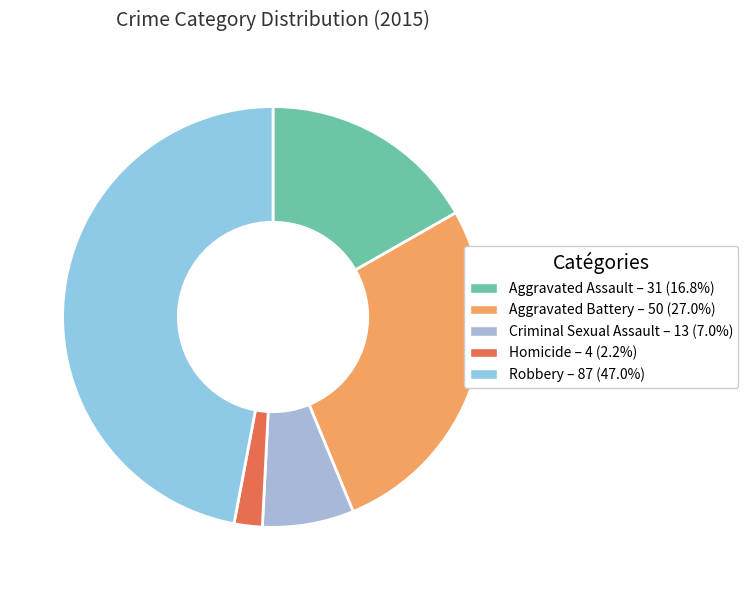

To the nearest percent, what portion does Aggravated Assault represent?

17%